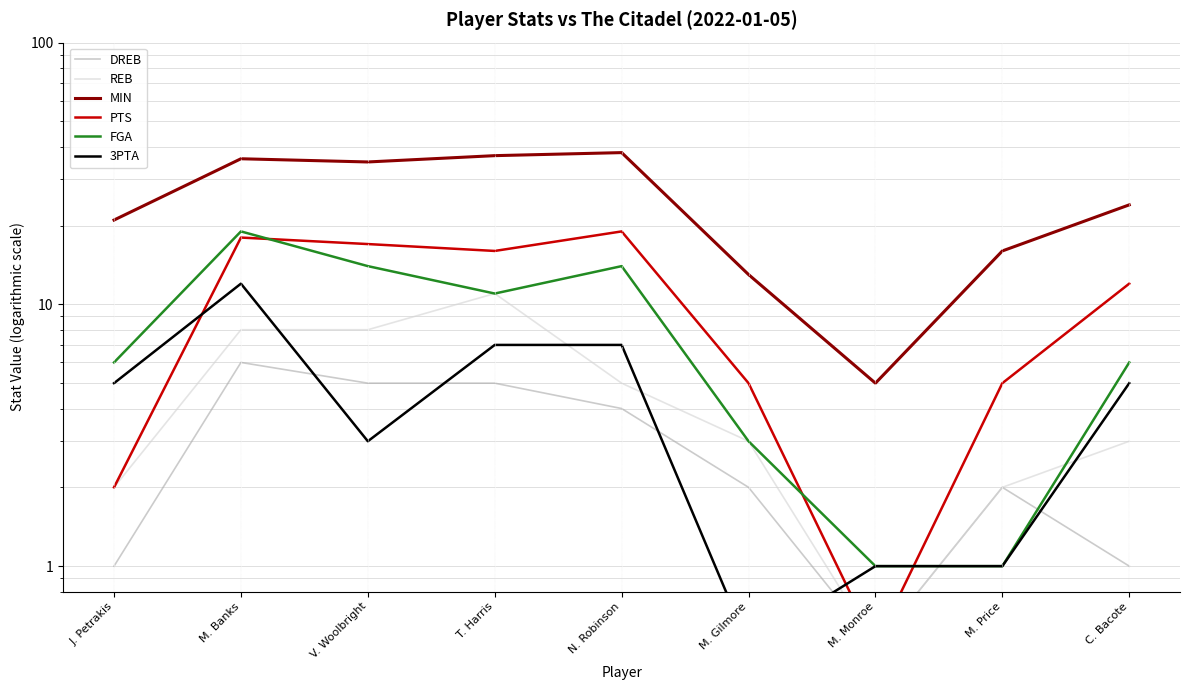

What is the spread (max minus min) of values at M. Gilmore?

12.5